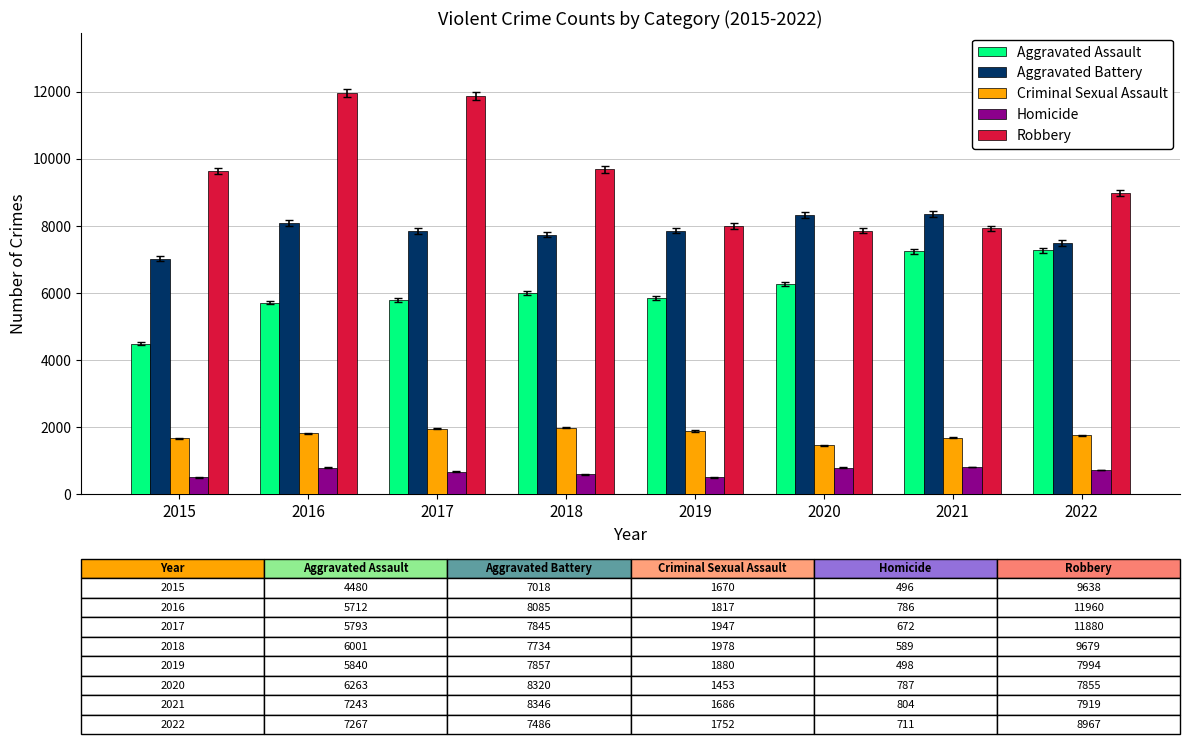

What is the maximum value shown in the chart?

11960